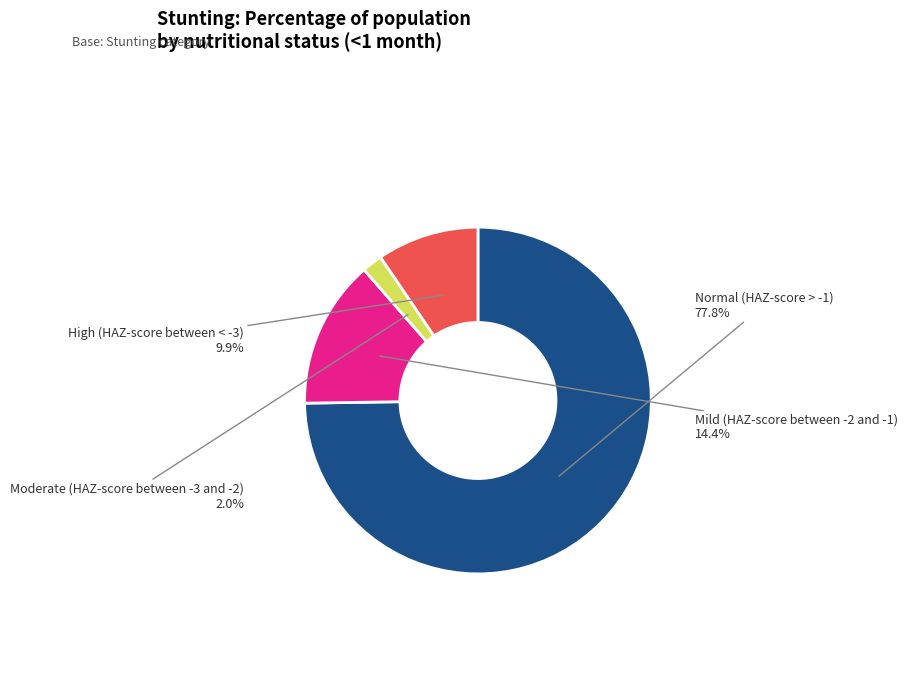

Do High (HAZ-score between < -3) and Moderate (HAZ-score between -3 and -2) together represent more than half of the pie?

No